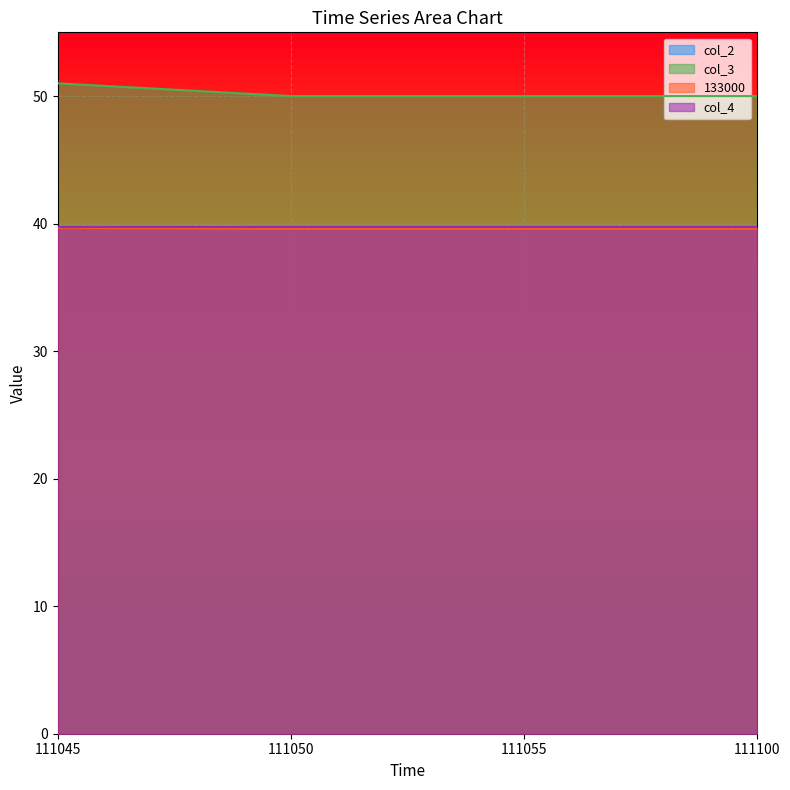

The value of col_3 at 111045 is 51.0. True or false?

True